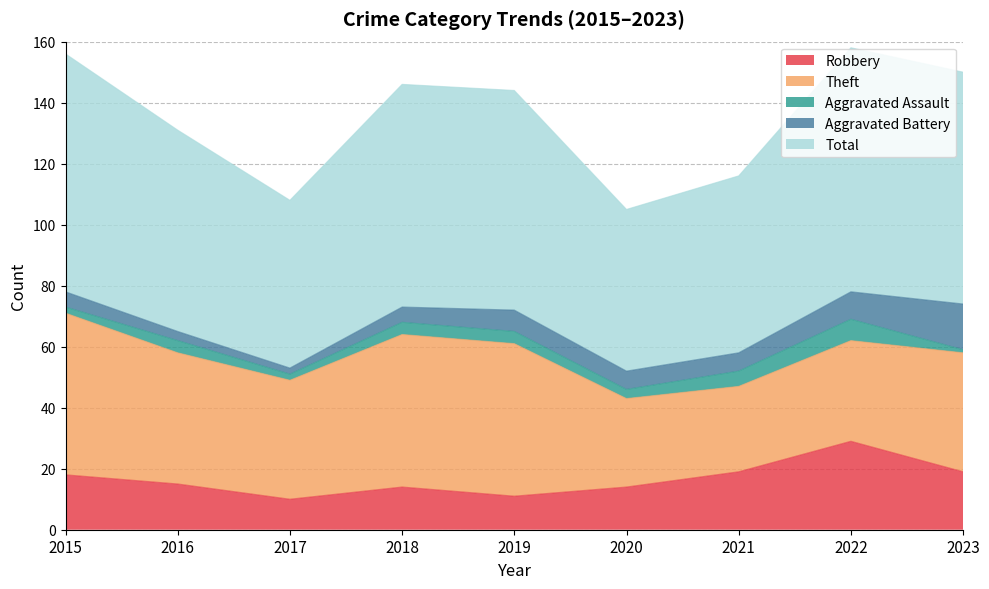

True or false: Robbery and Theft intersect in this chart.

False